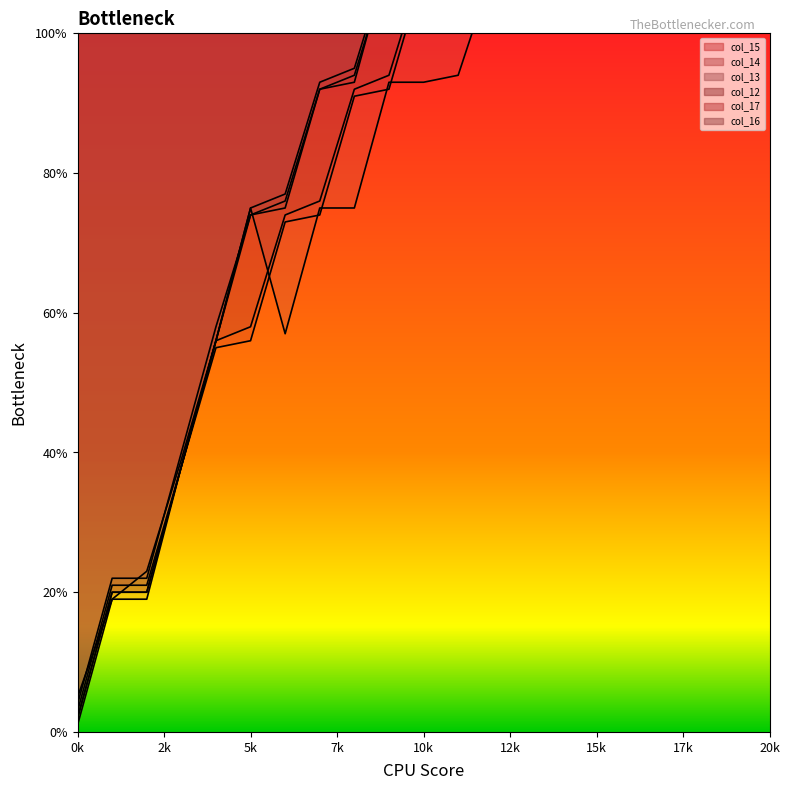

What is the greatest value displayed?

168